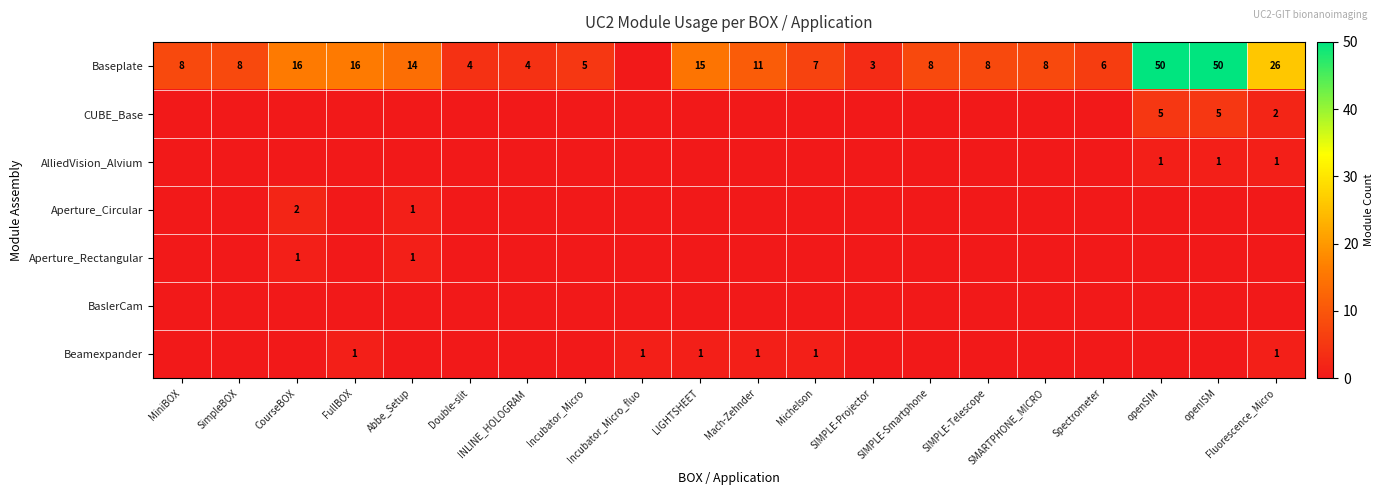

Which has a higher value, Incubator_Micro or Fluorescence_Micro?

Fluorescence_Micro